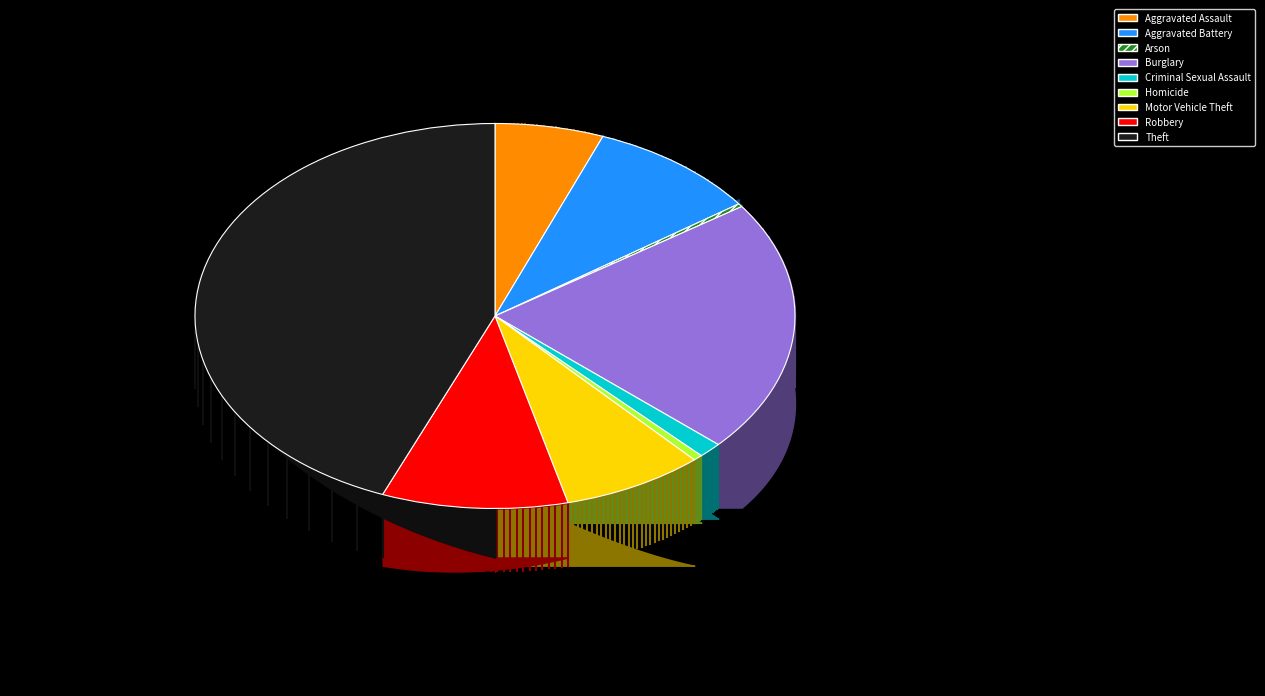

Which slice is the largest?

Theft